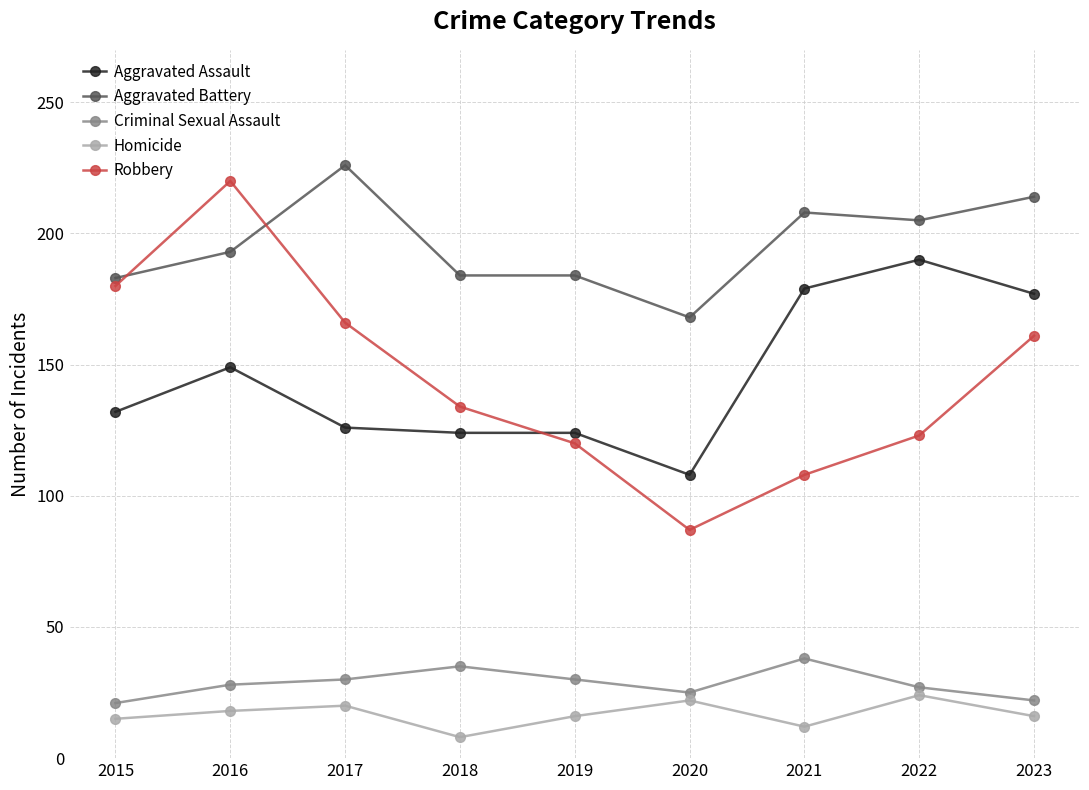

Does the chart have visible grid lines?

Yes